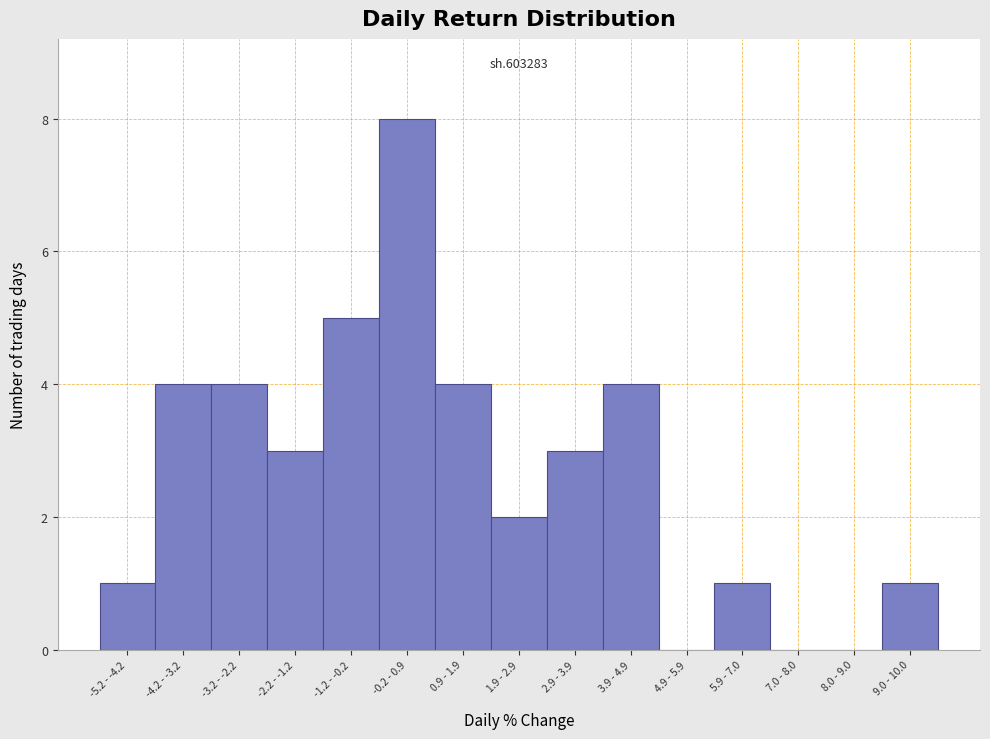

Reading right to left, what are all the values shown in this chart?

9.0 - 10.0=1	8.0 - 9.0=0	7.0 - 8.0=0	5.9 - 7.0=1	4.9 - 5.9=0	3.9 - 4.9=4	2.9 - 3.9=3	1.9 - 2.9=2	0.9 - 1.9=4	-0.2 - 0.9=8	-1.2 - -0.2=5	-2.2 - -1.2=3	-3.2 - -2.2=4	-4.2 - -3.2=4	-5.2 - -4.2=1